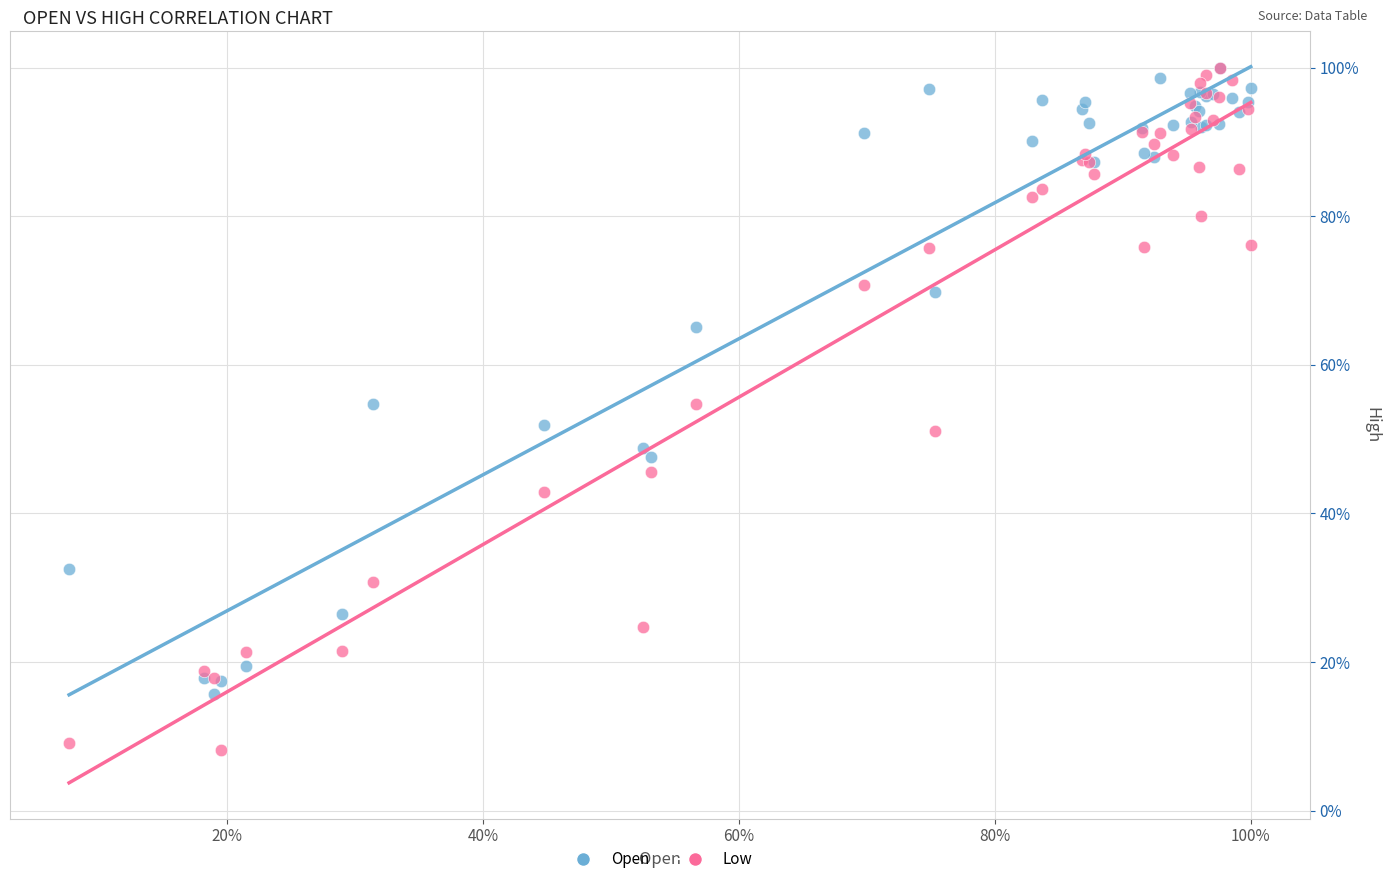

Which series contains the lowest Y value?

Low